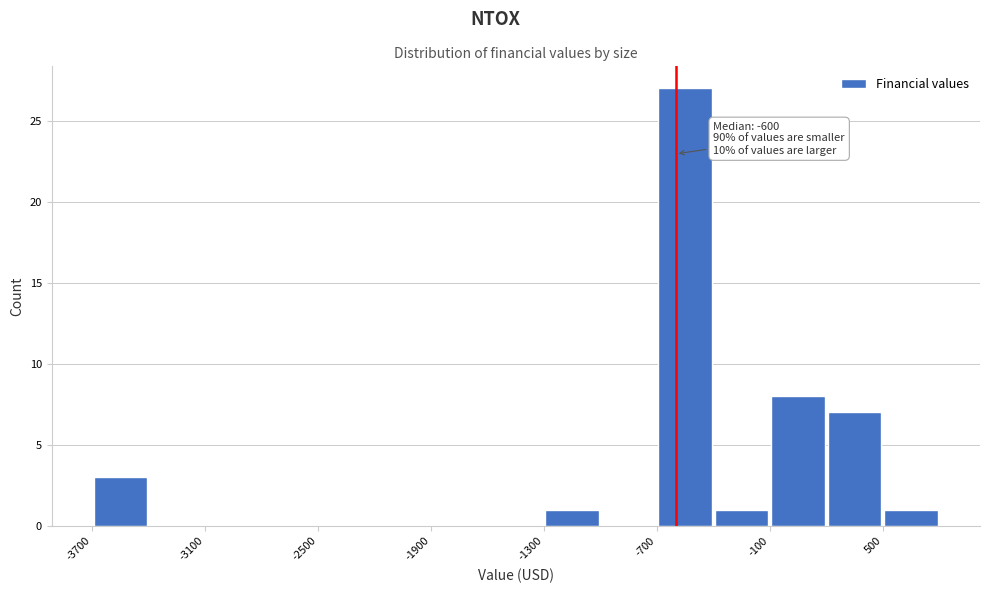

Read against the x-axis, roughly where is the centre of the tallest bar?

-500